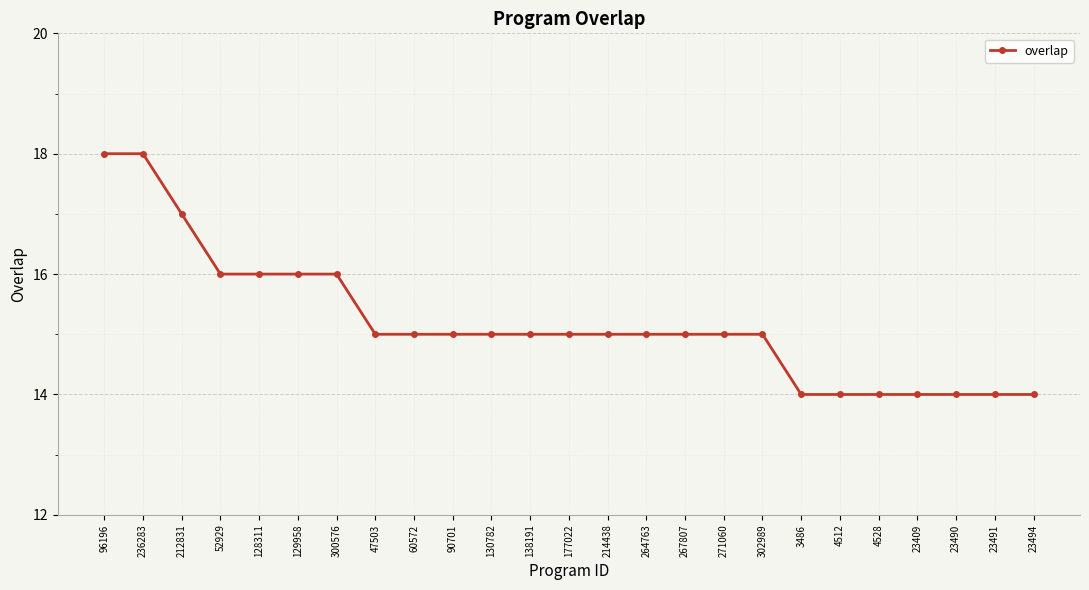

The chart shows a value of 25 at 236283. True or false?

False